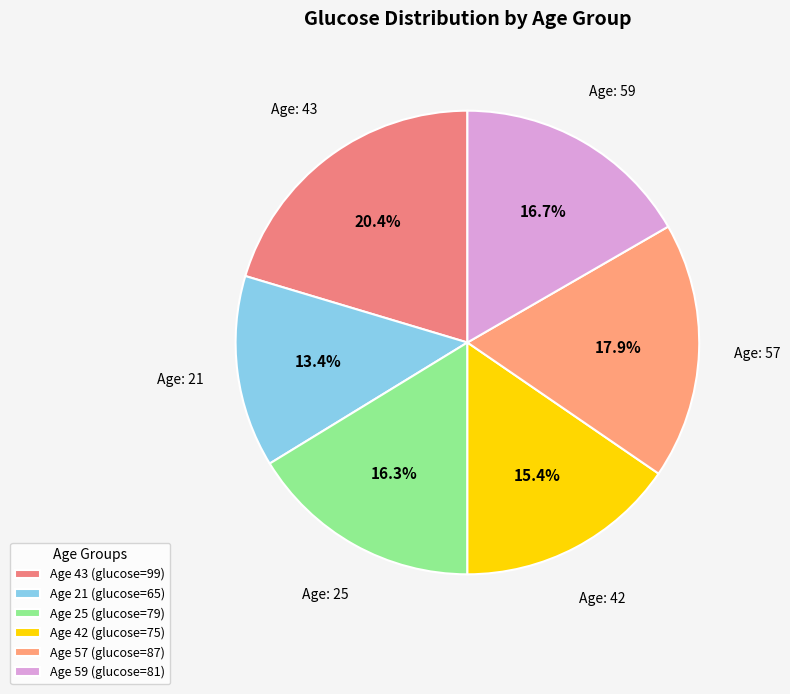

Count the number of slices in the pie.

6